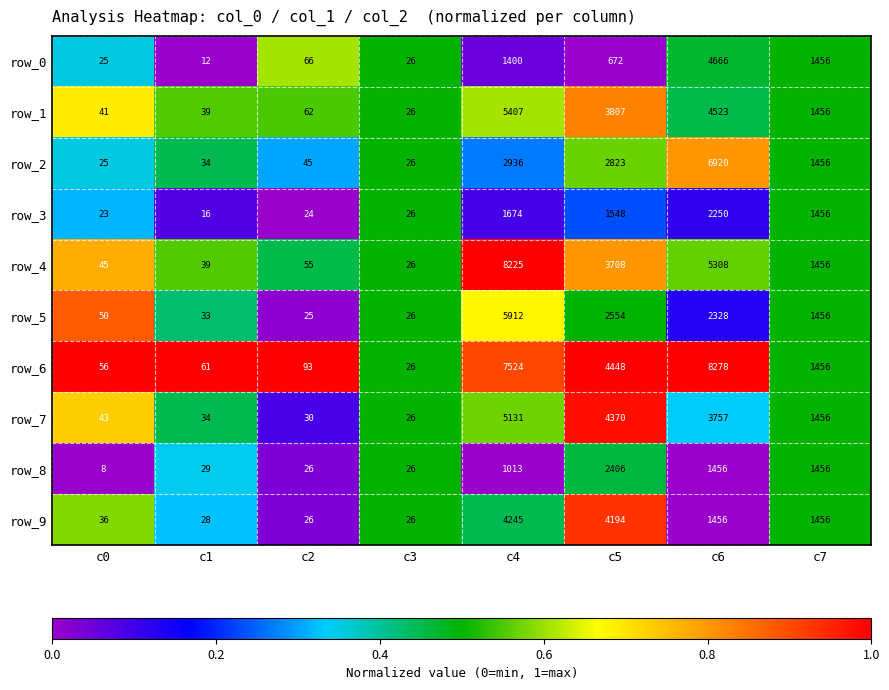

True or false: row_7 has a value of 0.9 at c4.

False